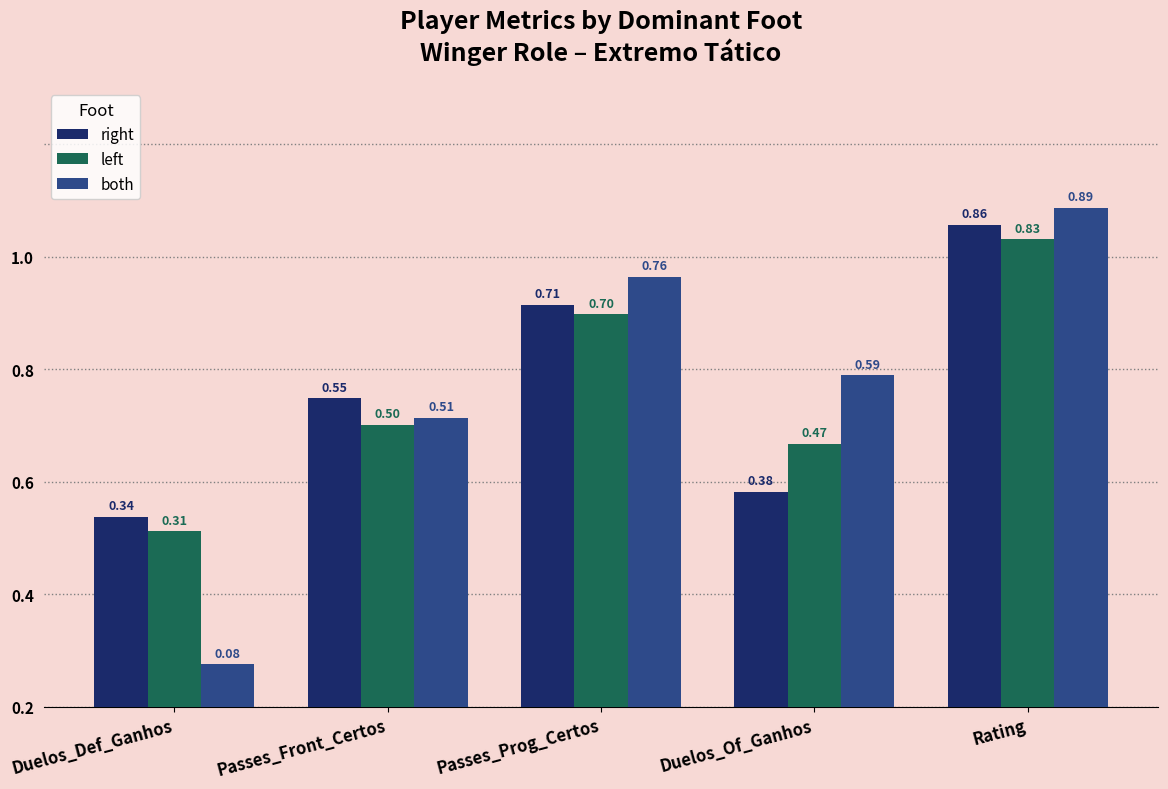

Between Passes_Front_Certos and Duelos_Of_Ganhos, which is larger?

Passes_Front_Certos